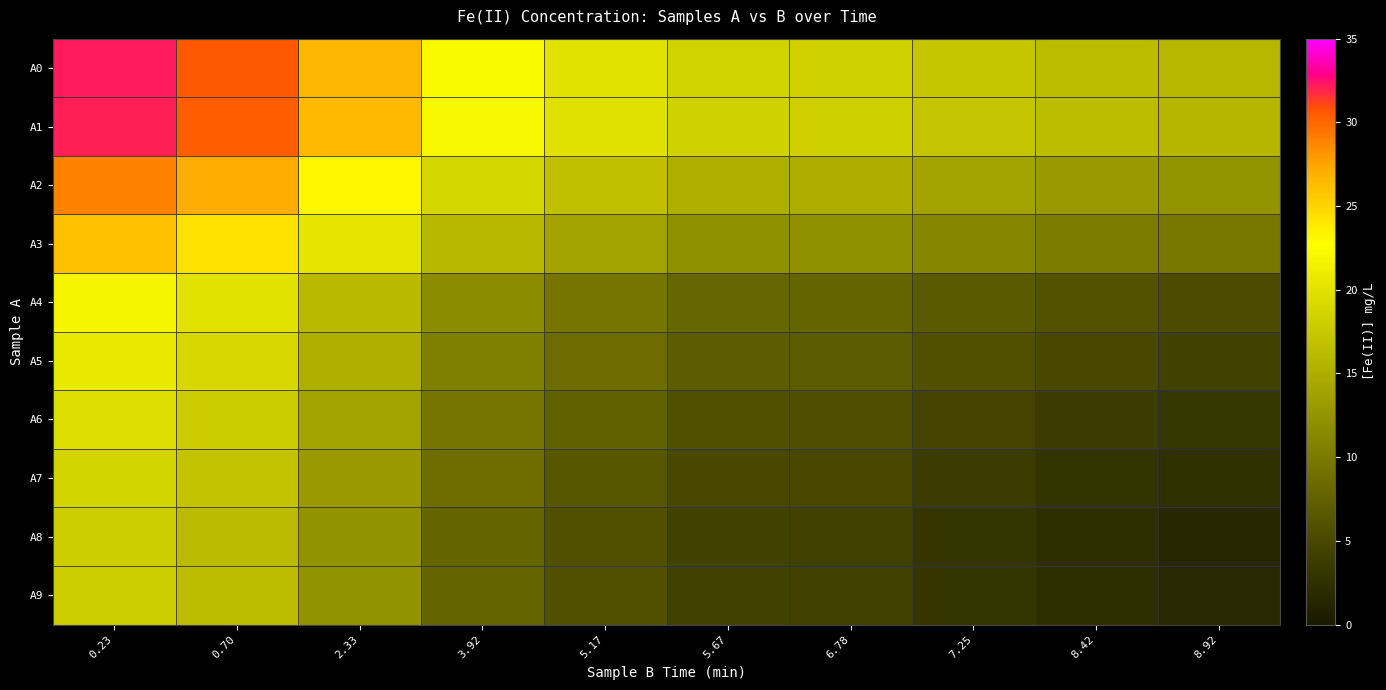

At how many categories does at least one series exceed 11?

10